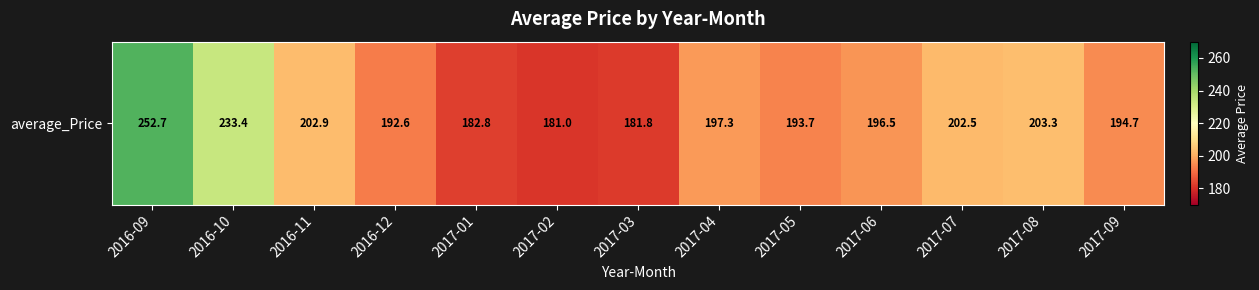

Count the number of categories in the chart.

13